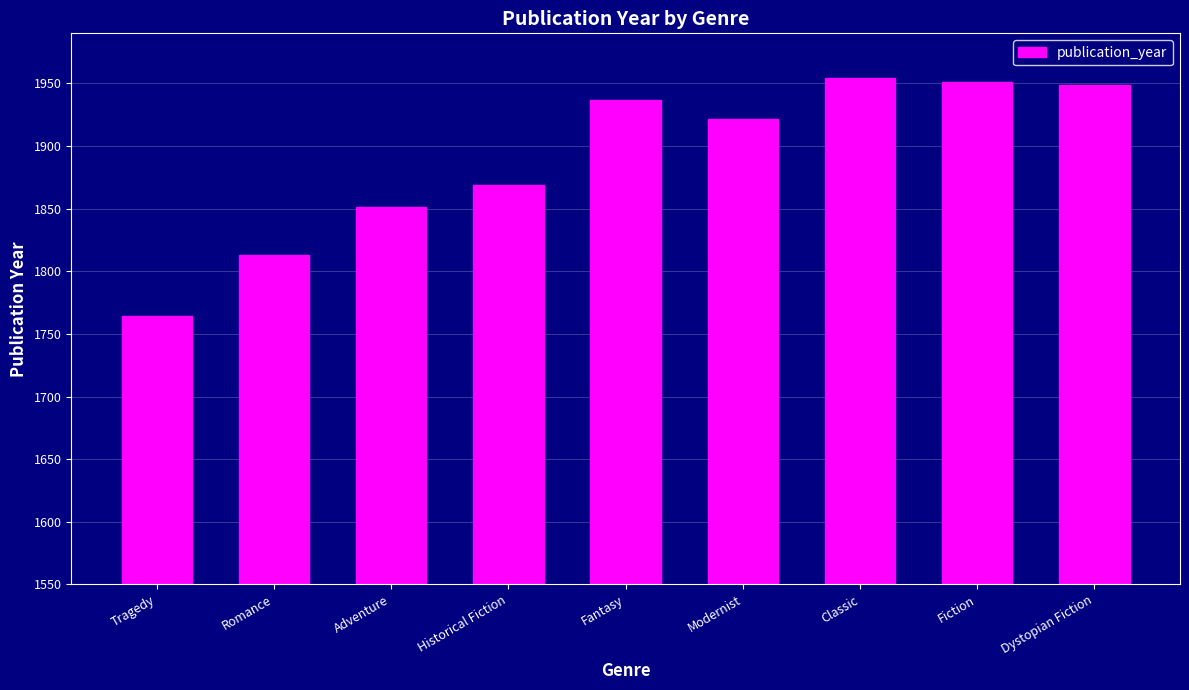

At which label does the data first exceed 1922?

Fantasy